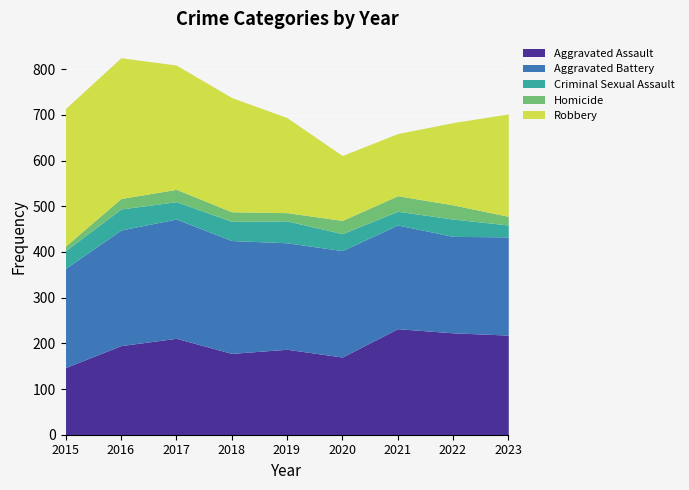

Which category has the lowest value across all series?

2015